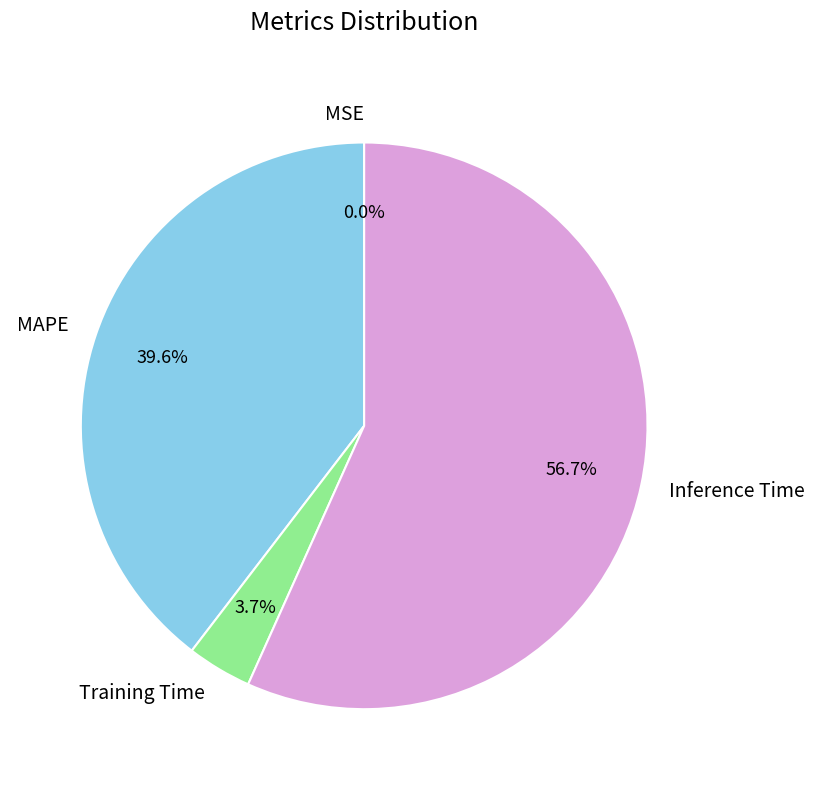

To the nearest percent, what is the difference between the largest and smallest slice percentages?

57%